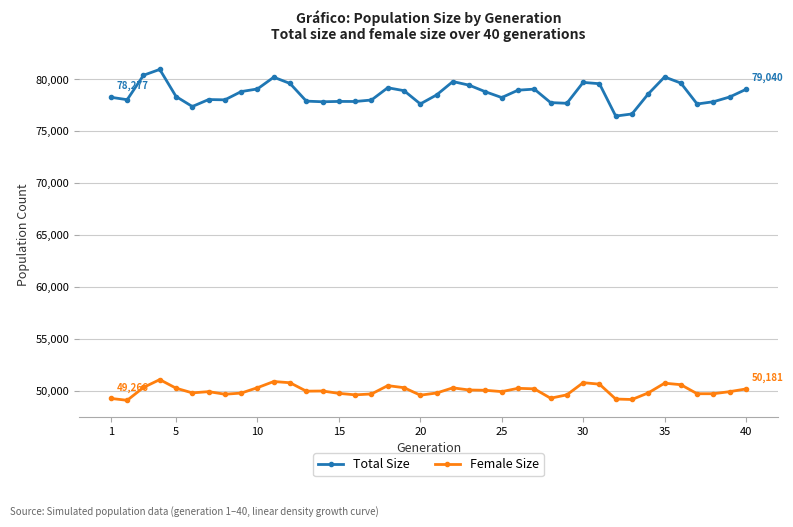

What is the minimum value shown in the chart?

49088